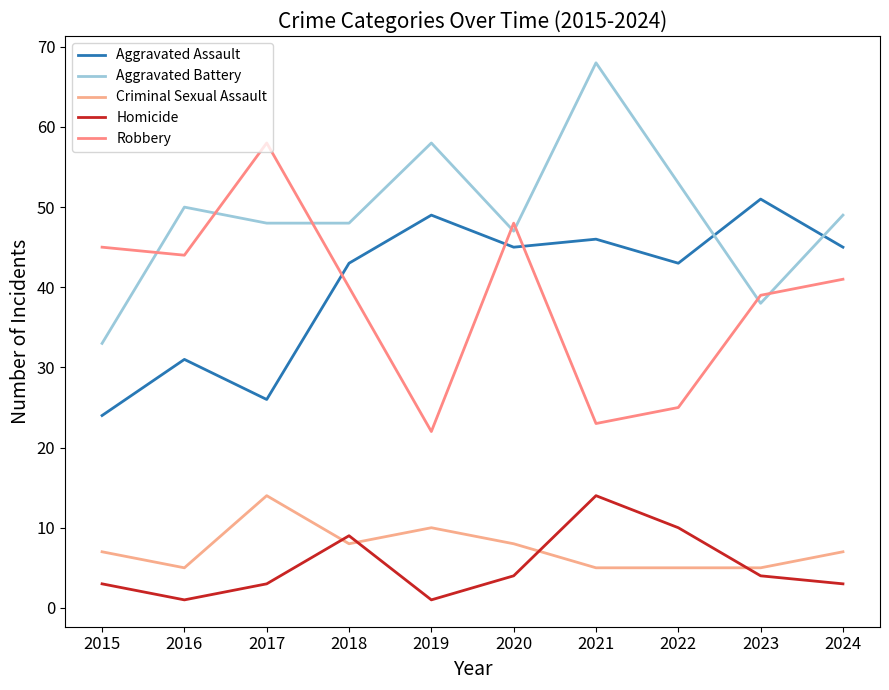

What is the sum of all Homicide values?

52